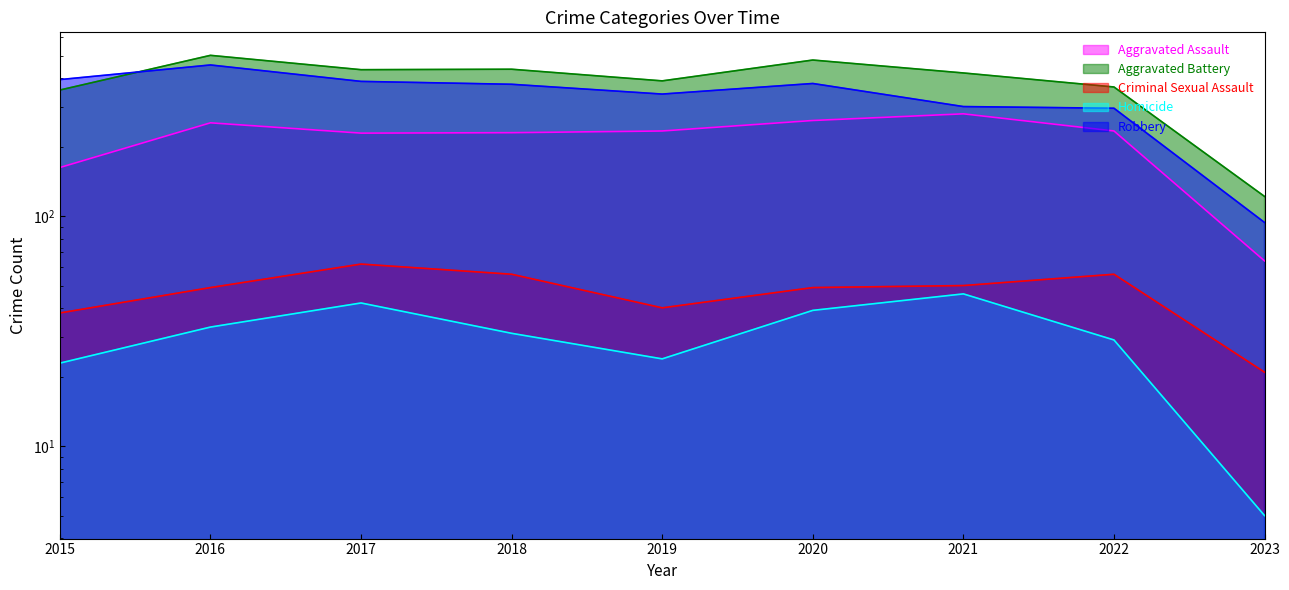

Does the chart have visible grid lines?

No